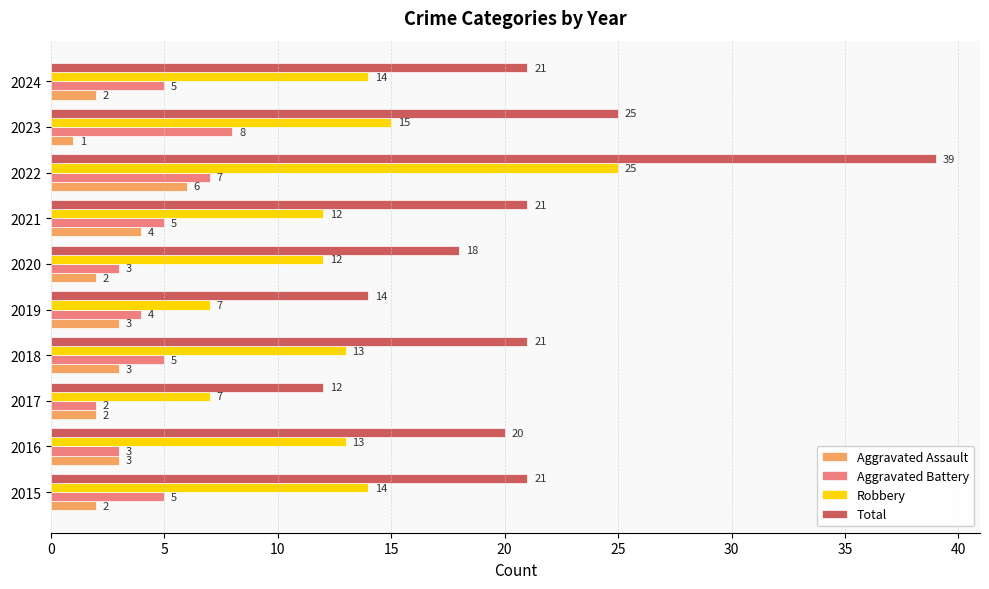

True or false: Total has a value of 21 at 2024.

True